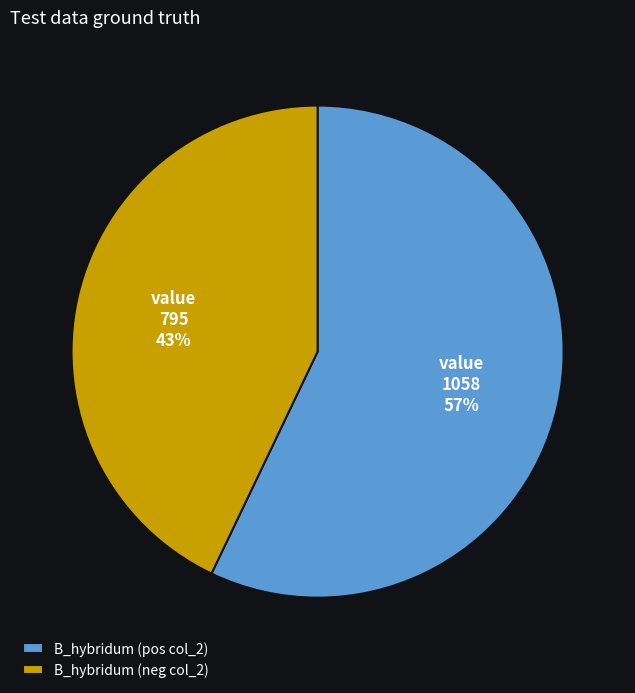

The B_hybridum (pos col_2) slice represents 51% of the pie. True or false?

False